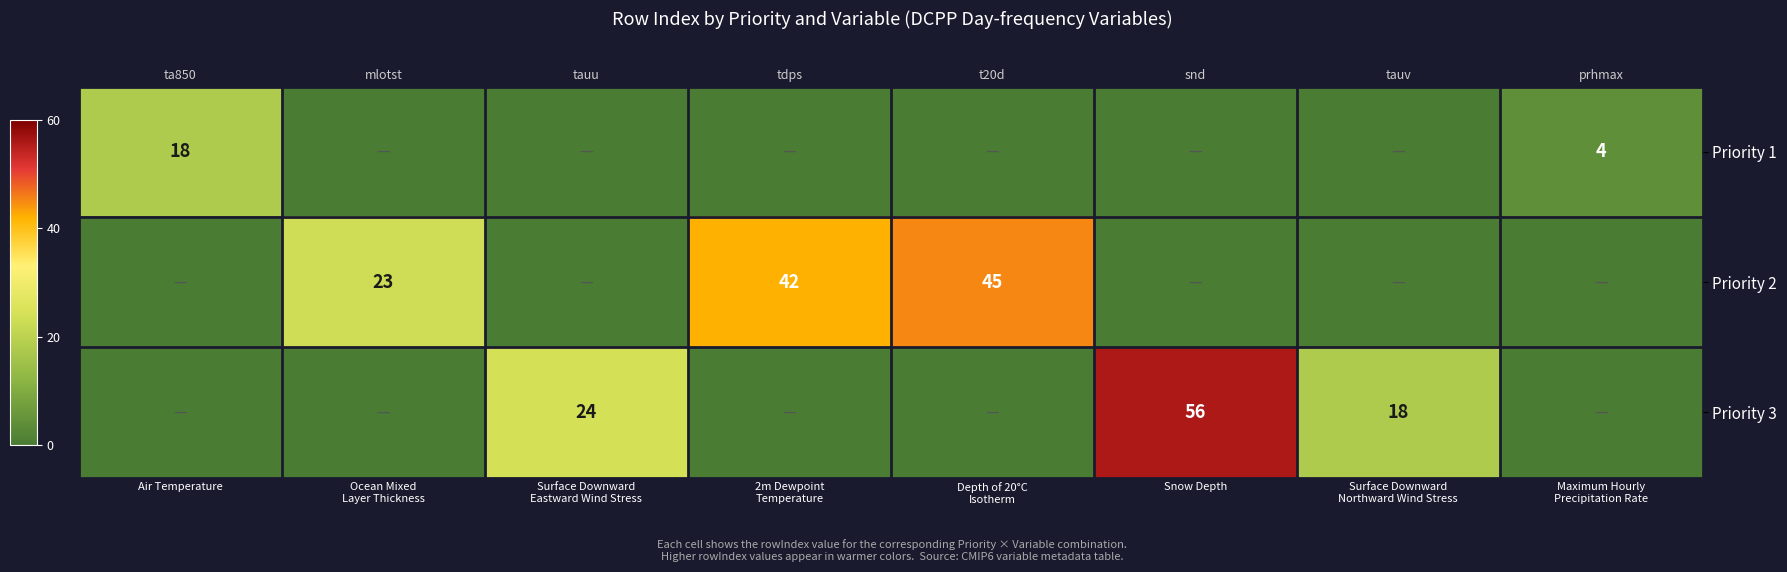

List the series in order of their peak value, highest first.

Priority 3, Priority 2, Priority 1